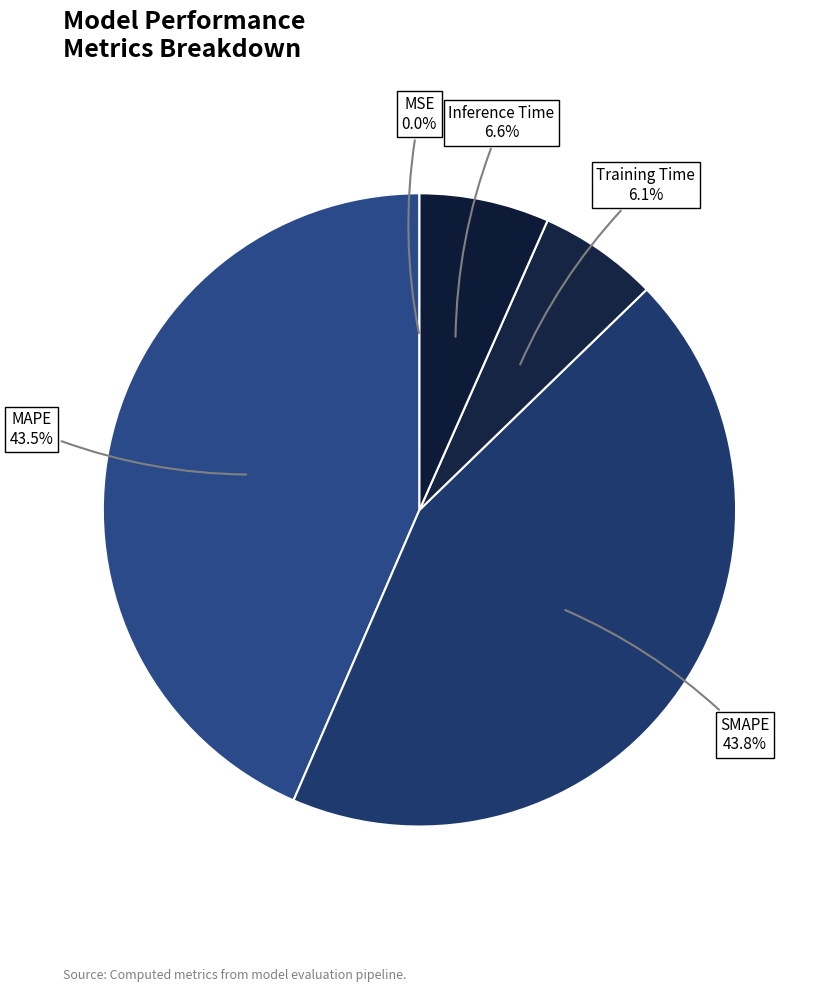

What is the largest slice in the pie chart?

SMAPE